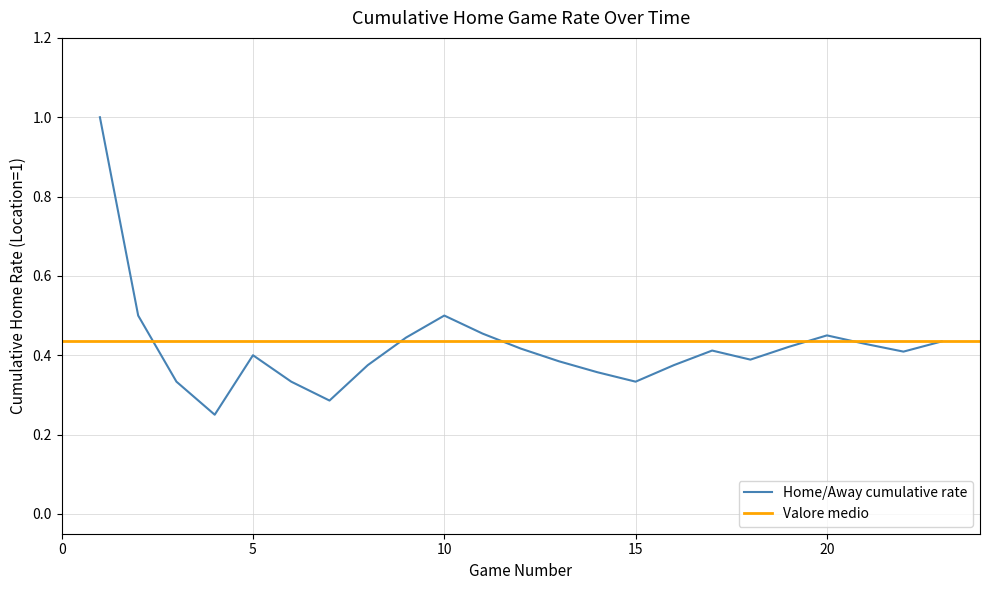

What is the highest value of the Home/Away cumulative rate series?

1.0